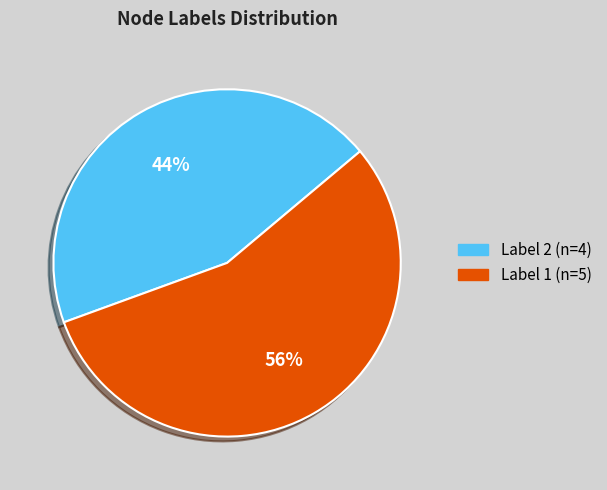

To the nearest percent, what is the average slice percentage?

50%